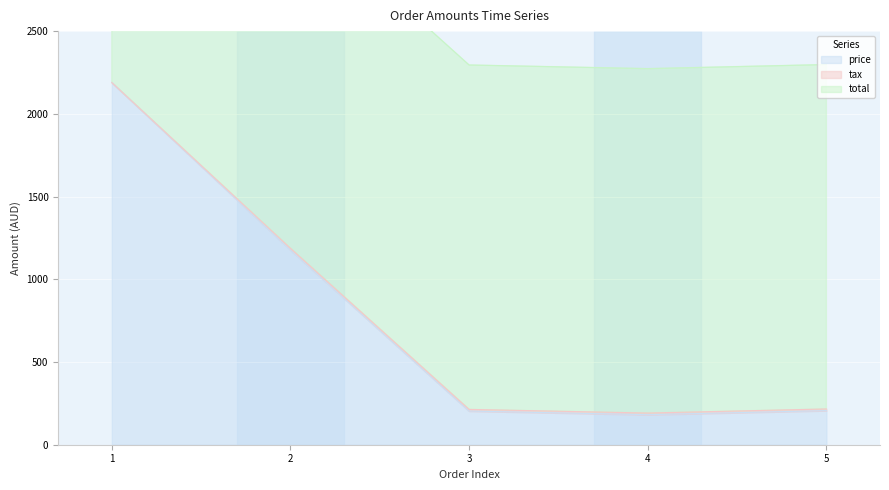

Where is price nearest to the value 1185?

2